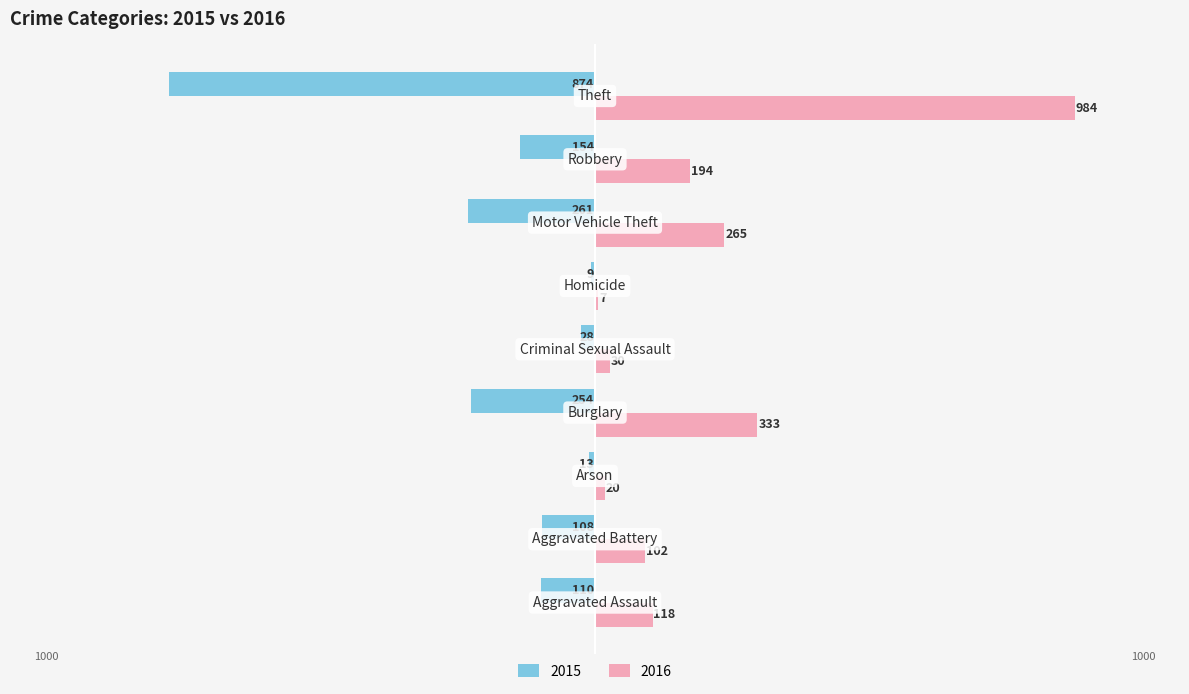

At which category is the sum across all series the highest?

Theft